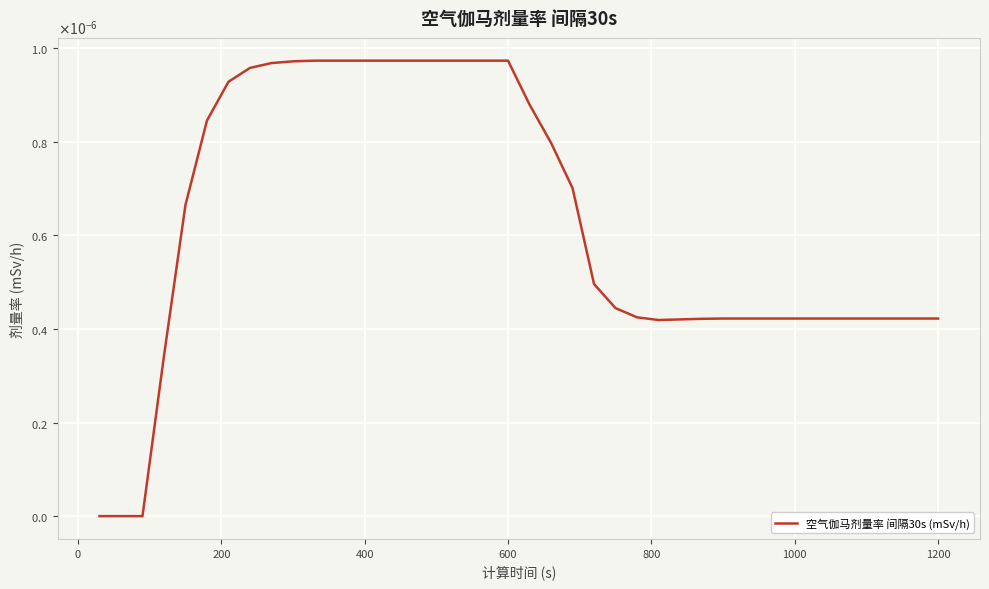

Does the chart have visible grid lines?

Yes